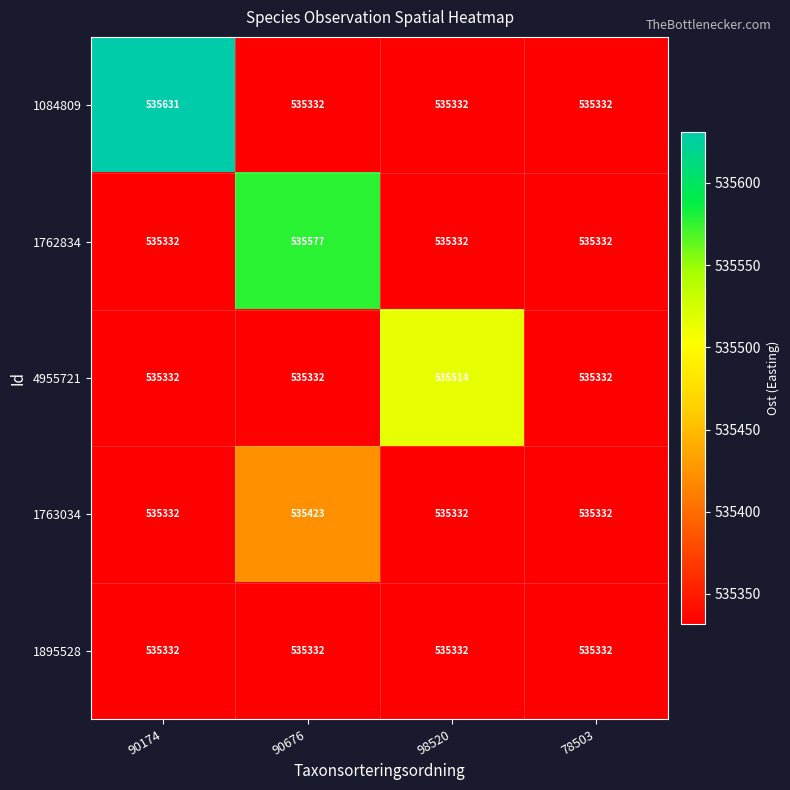

Which series has the largest total across all categories?

1084809